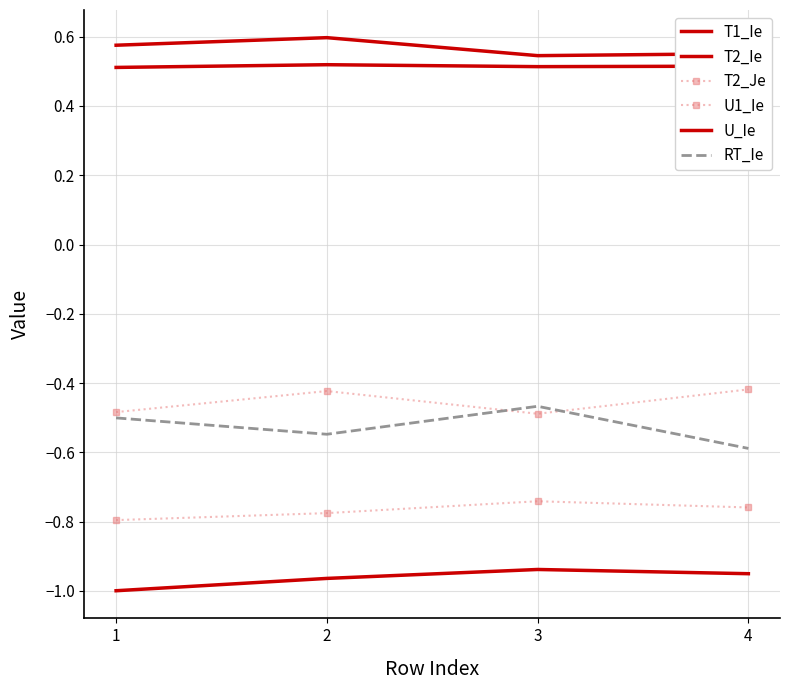

True or false: U_Ie has a value of 0.7 at 4.

False